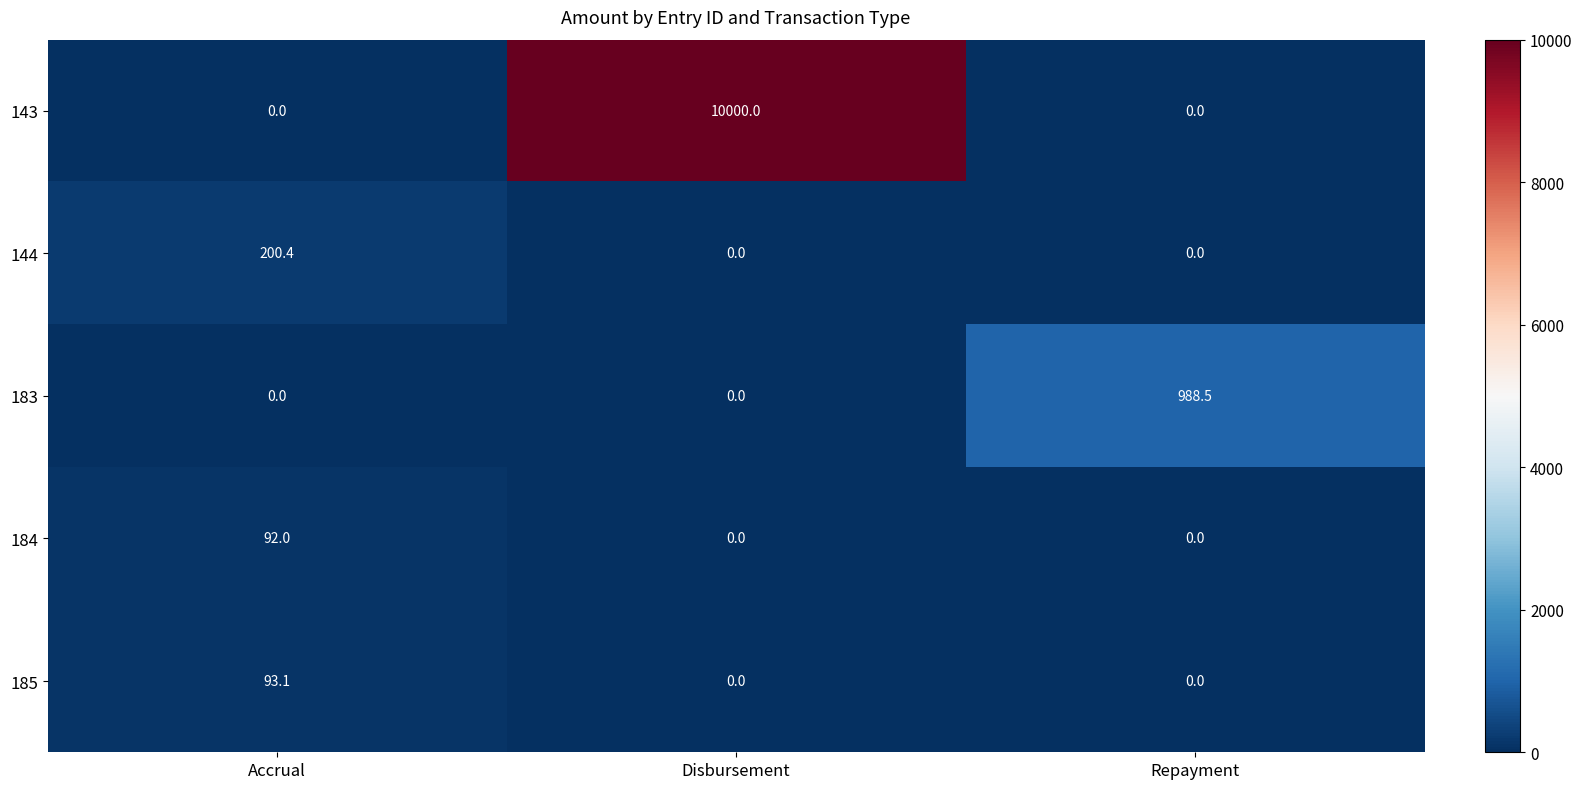

Which category has the highest value in the 185 series?

Accrual